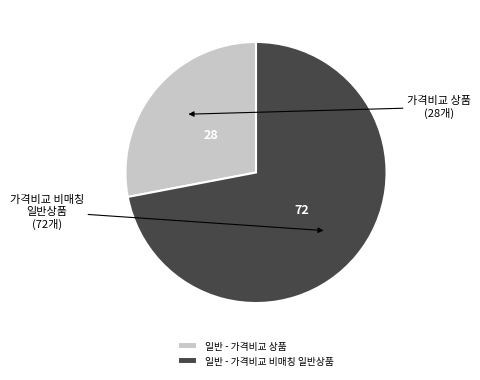

Does 일반 - 가격비교 비매칭 일반상품 represent more than half of the total?

Yes